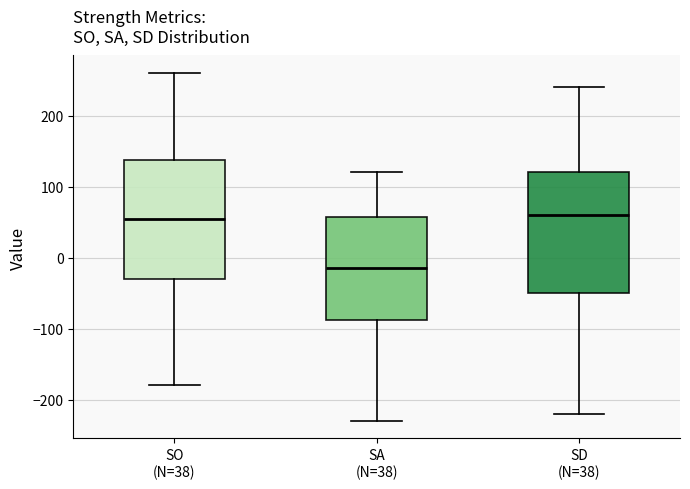

Reading left to right, read every box against the y-axis: the position of its median line, the range the box covers, and the ends of its whiskers. The values are not printed on the chart, so give them approximately, as read against the axis.

SO (N=38): median 60, box -30 to 140, whiskers -180 to 260
SA (N=38): median -10, box -90 to 60, whiskers -230 to 120
SD (N=38): median 60, box -50 to 120, whiskers -220 to 240